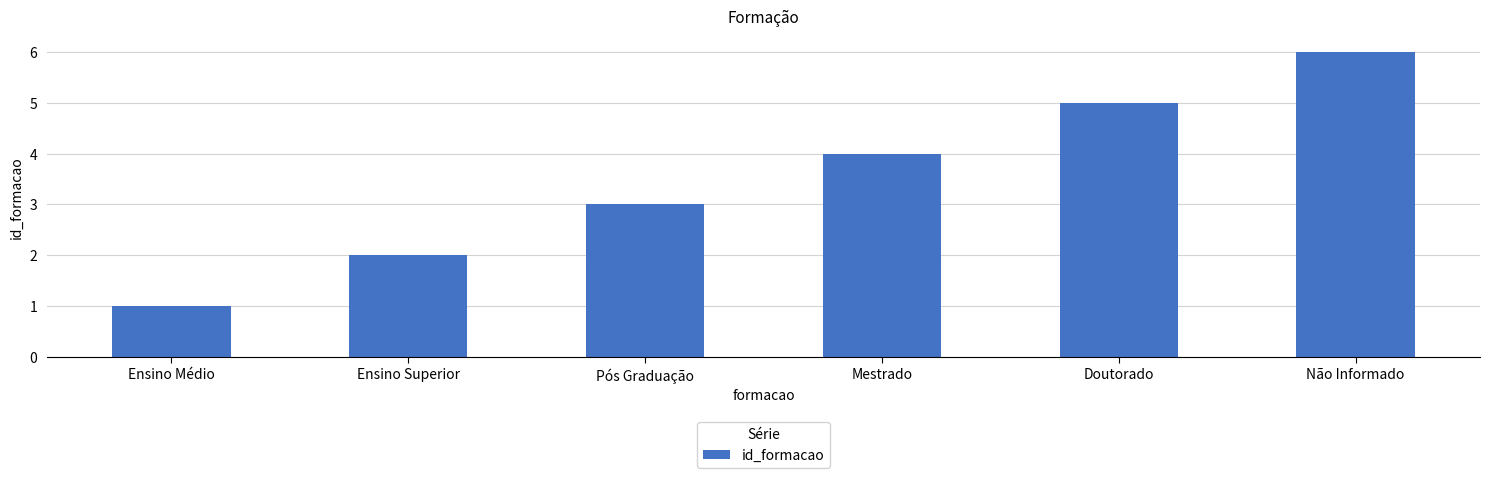

Reading left to right, extract all data points from this chart.

1	2	3	4	5	6